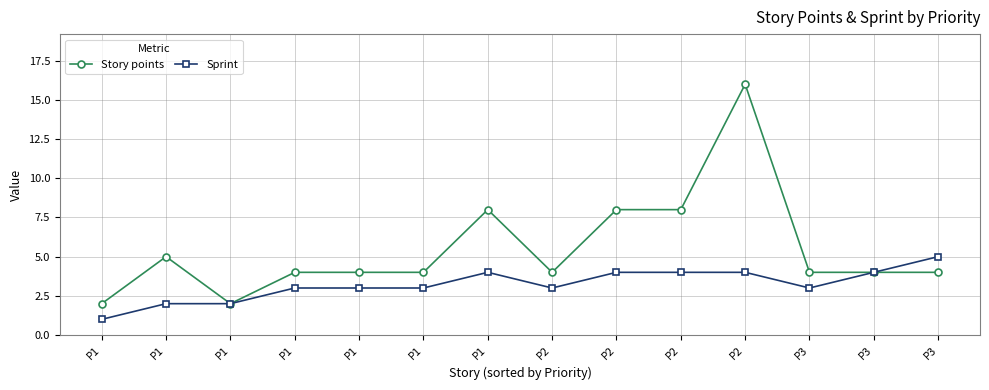

Count the number of data series in this chart.

2